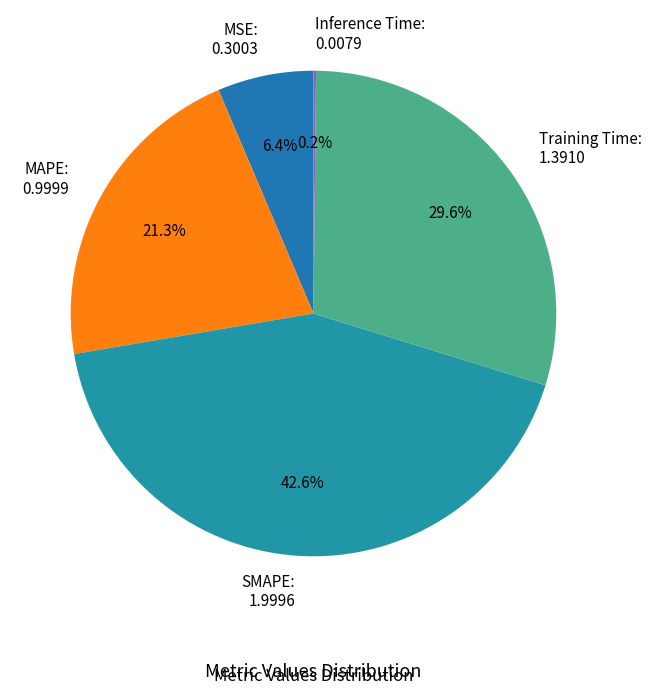

Does any single category account for the majority?

No